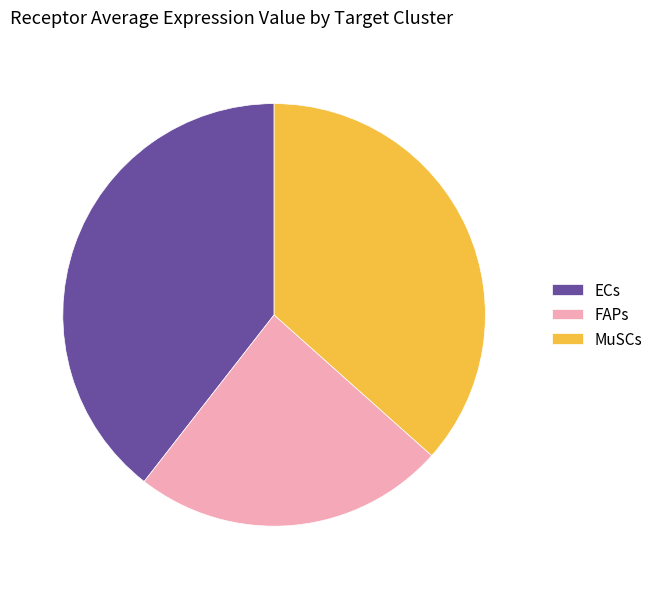

Does ECs account for over 50% of the chart?

No